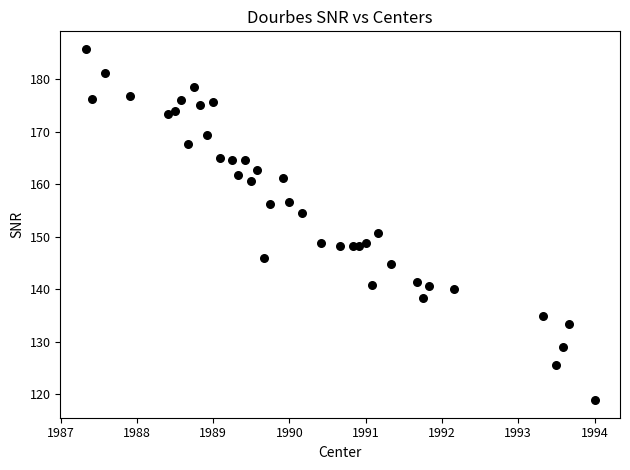

What is the range of Y values (max minus min)?

66.9